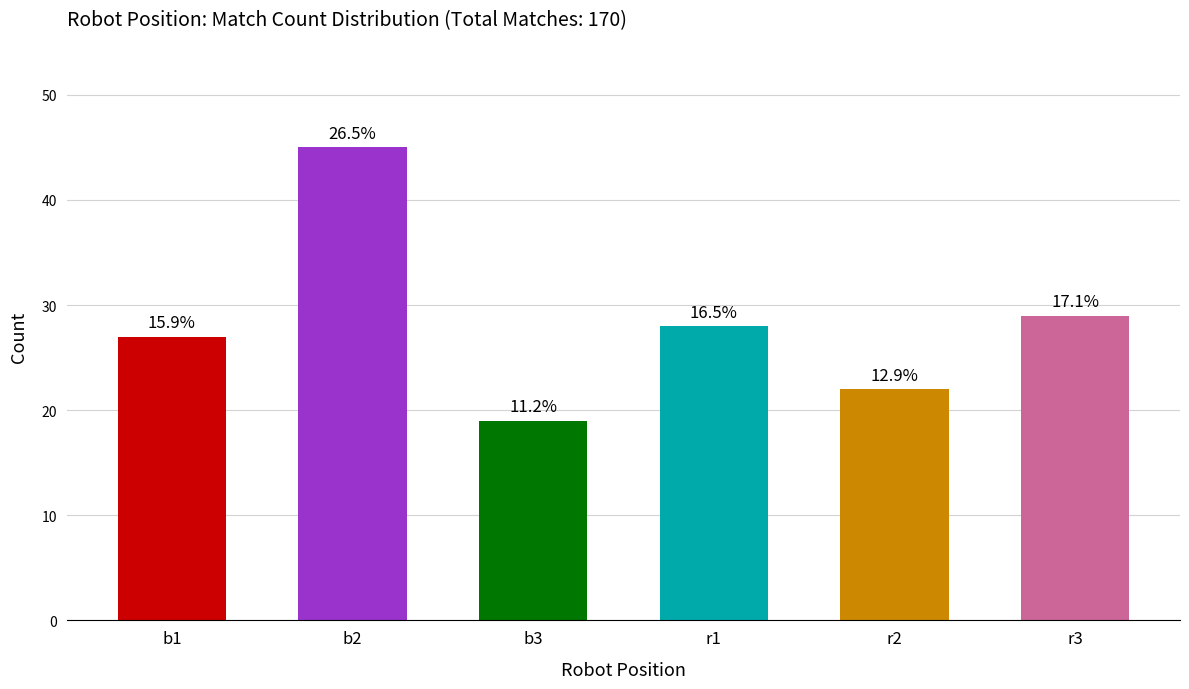

Is it true that the value at b3 is 19?

True